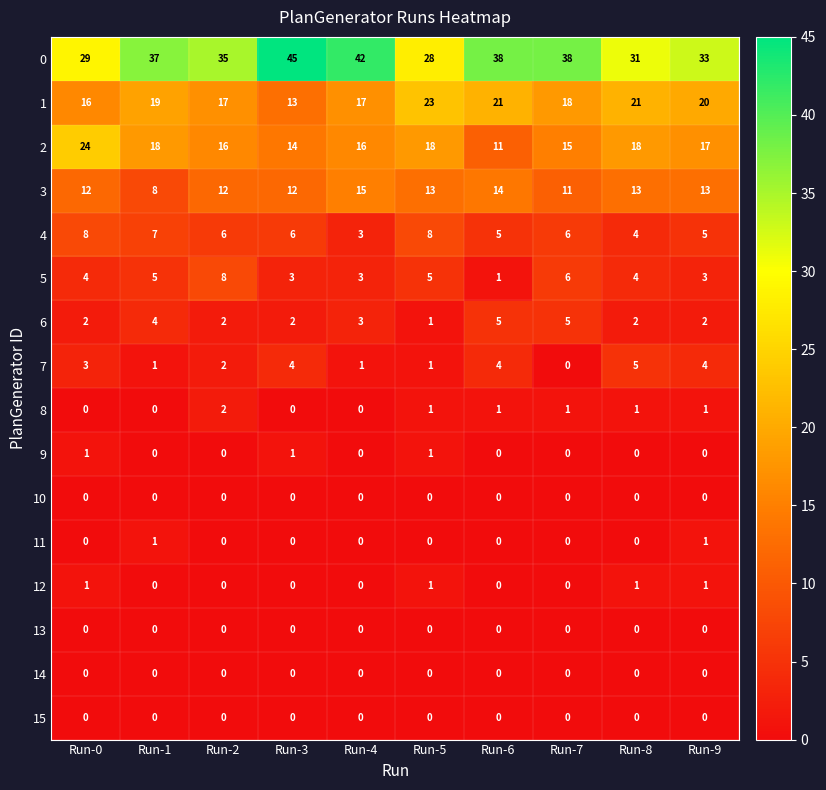

What is the sum of all 3 values?

123